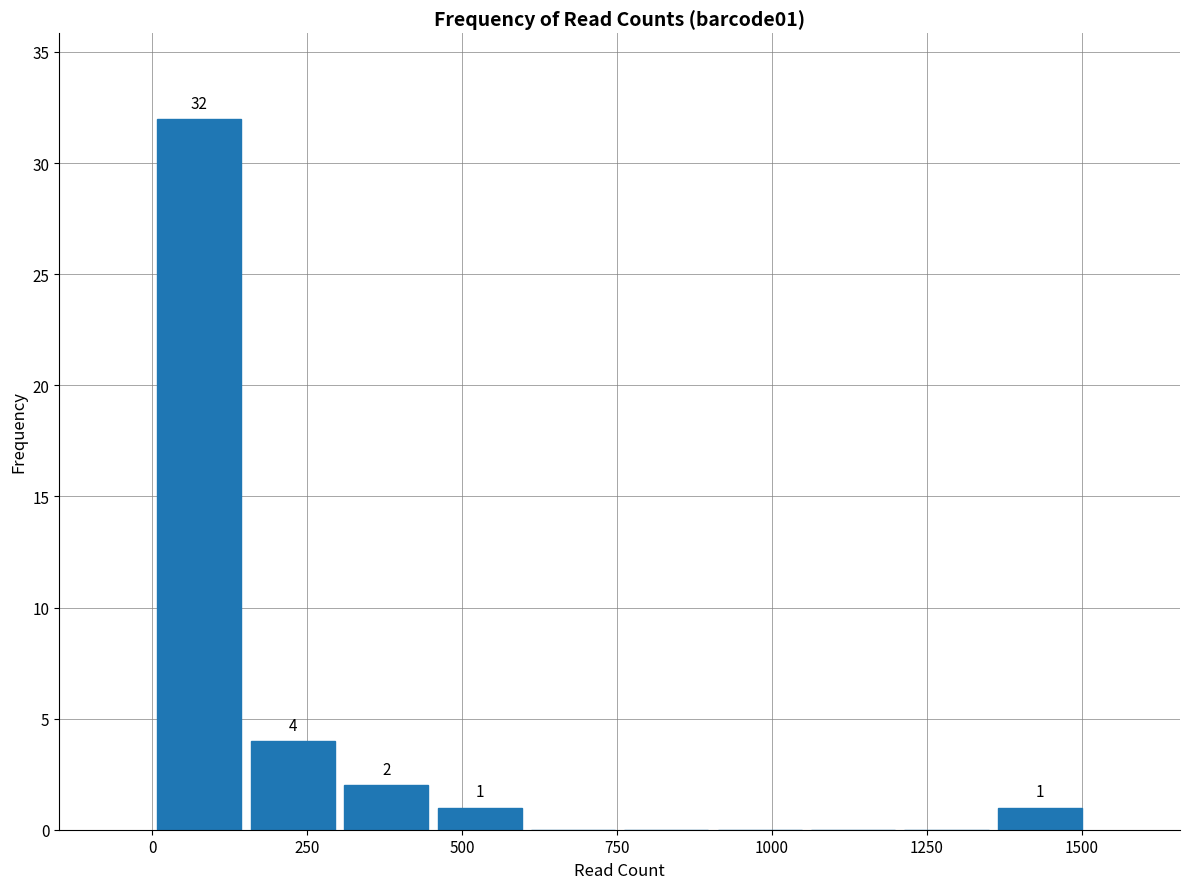

Read against the x-axis, roughly where is the centre of the tallest bar?

100